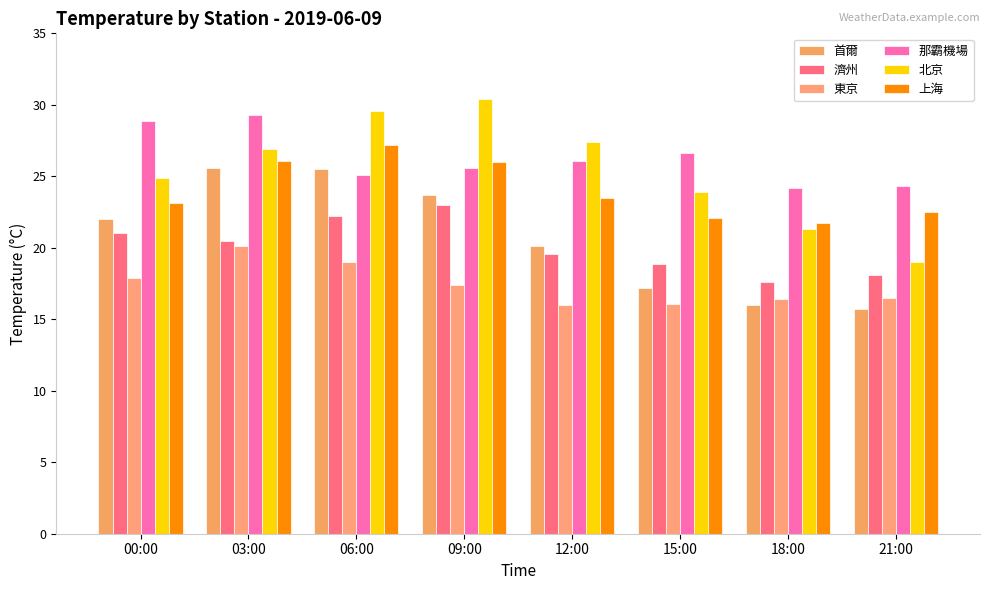

Reading right to left, transcribe all the data shown in this chart.

首爾: 21:00=15.7	18:00=16.0	15:00=17.2	12:00=20.1	09:00=23.7	06:00=25.5	03:00=25.6	00:00=22.0
濟州: 21:00=18.1	18:00=17.6	15:00=18.9	12:00=19.6	09:00=23.0	06:00=22.2	03:00=20.5	00:00=21.0
東京: 21:00=16.5	18:00=16.4	15:00=16.1	12:00=16.0	09:00=17.4	06:00=19.0	03:00=20.1	00:00=17.9
那霸機場: 21:00=24.3	18:00=24.2	15:00=26.6	12:00=26.1	09:00=25.6	06:00=25.1	03:00=29.3	00:00=28.9
北京: 21:00=19.0	18:00=21.3	15:00=23.9	12:00=27.4	09:00=30.4	06:00=29.6	03:00=26.9	00:00=24.9
上海: 21:00=22.5	18:00=21.7	15:00=22.1	12:00=23.5	09:00=26.0	06:00=27.2	03:00=26.1	00:00=23.1